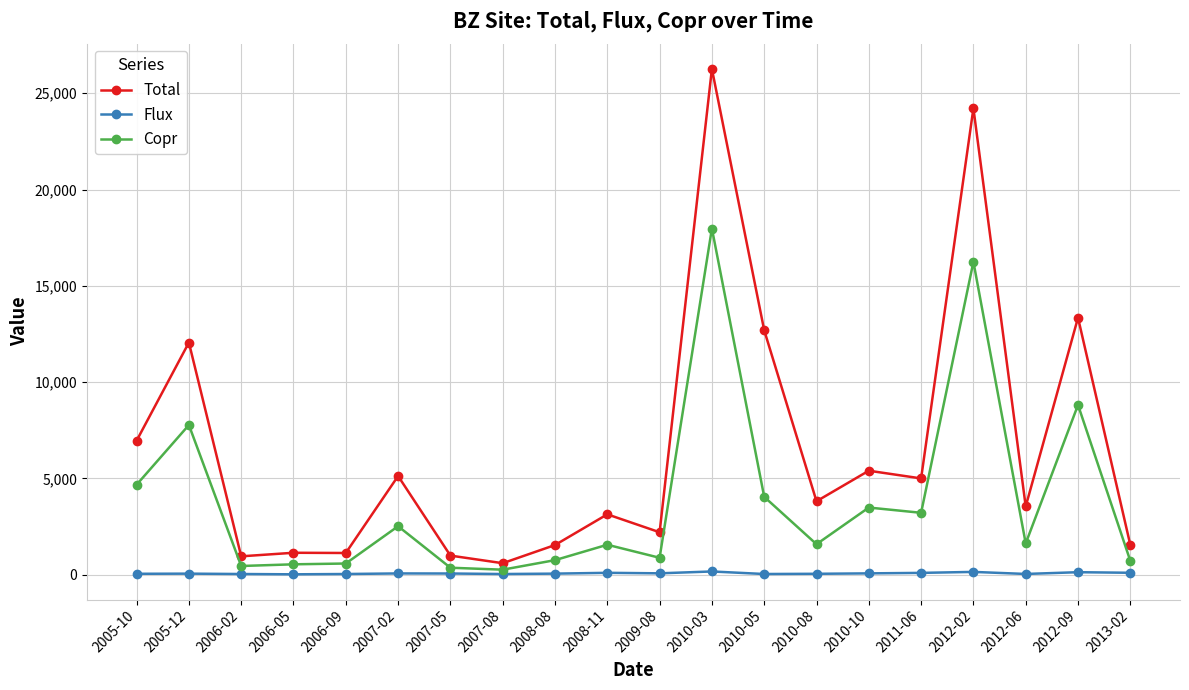

What is the greatest value displayed?

26259.7